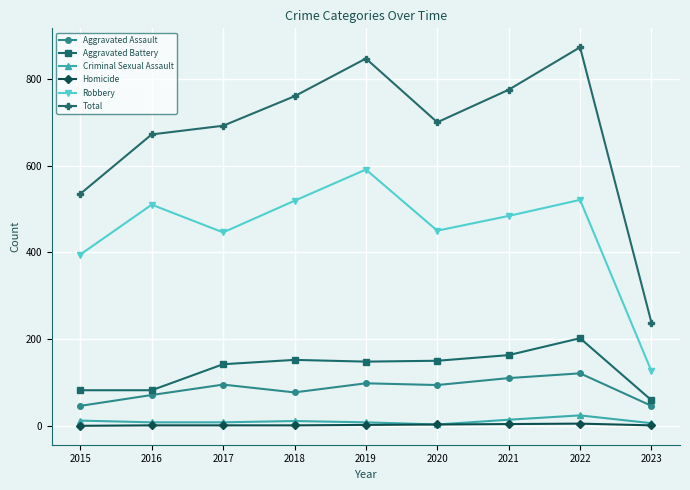

What is the value of the Aggravated Battery point at the 1st from the left?

82